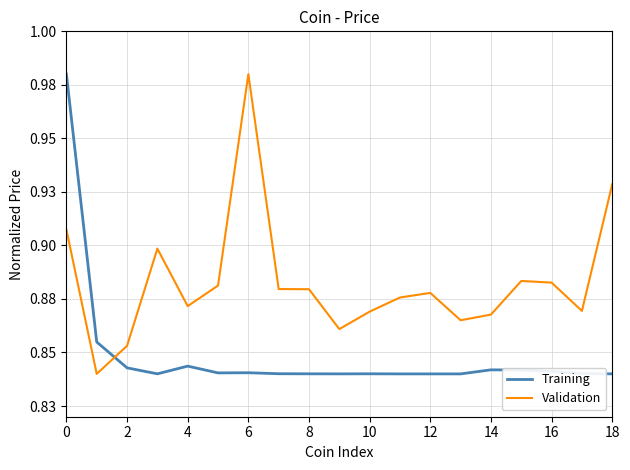

Is this an area chart (filled region under the line)?

No